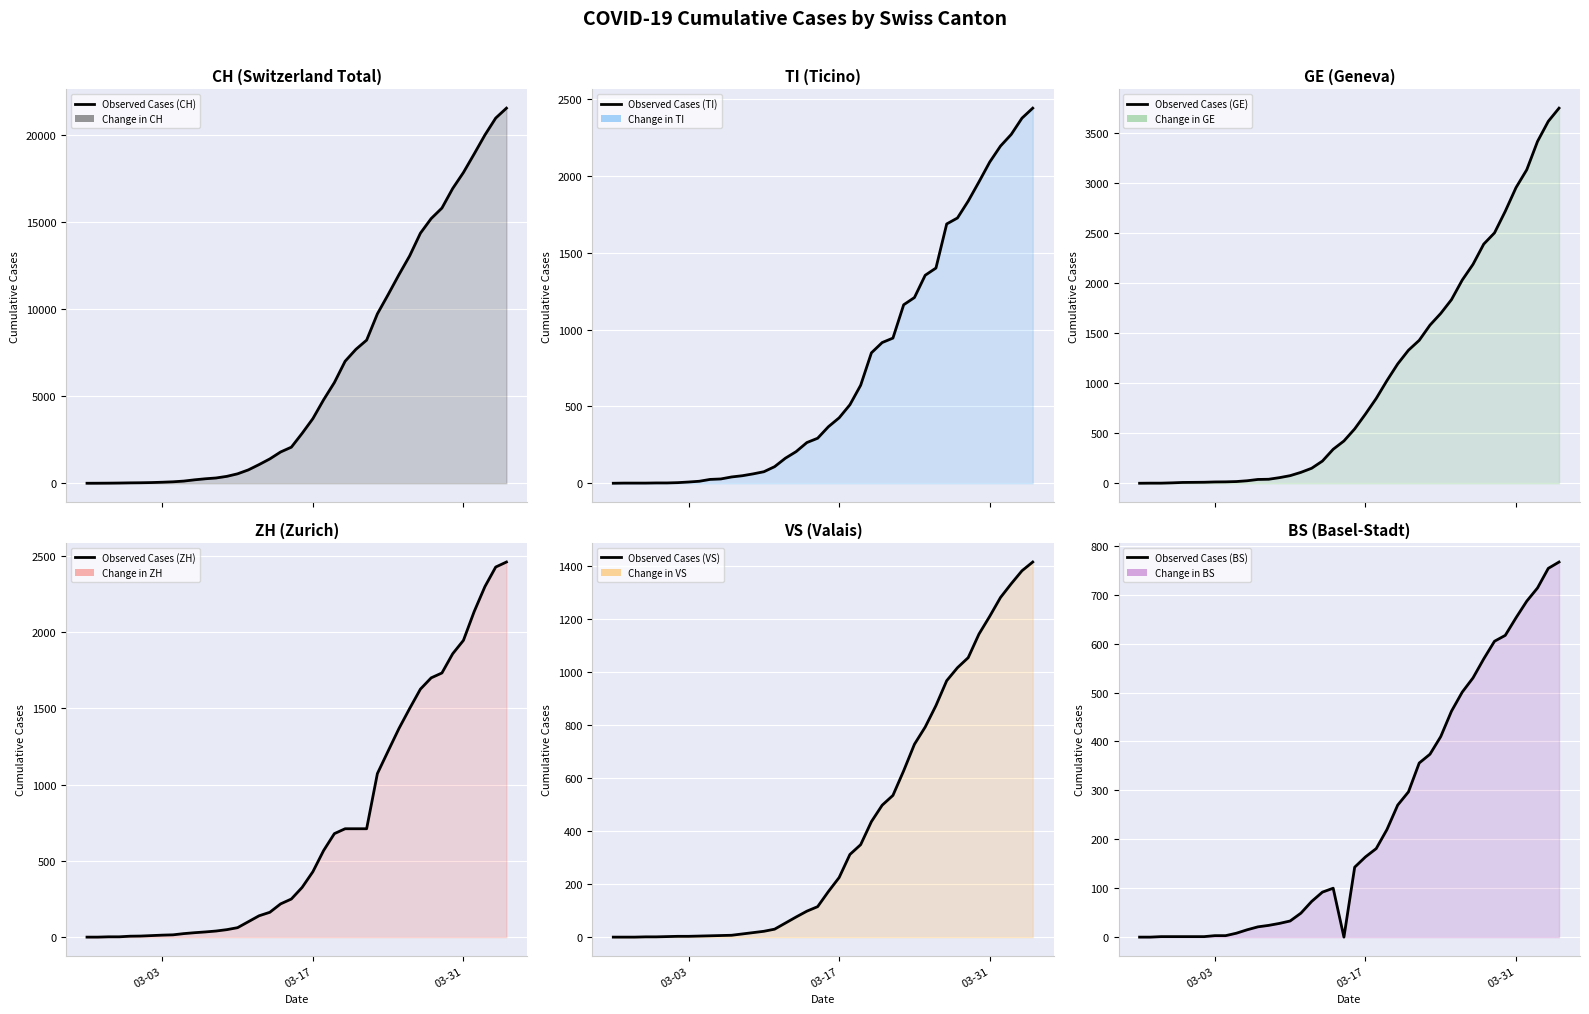

Is the value of TI at 03-03 greater than the value of VS at 29?

No